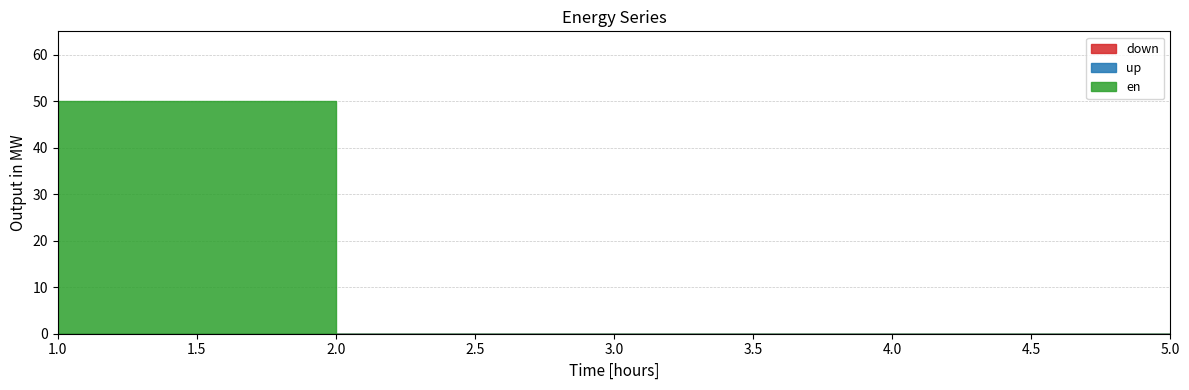

Is the value of en at 5 greater than the value of down at 2?

No